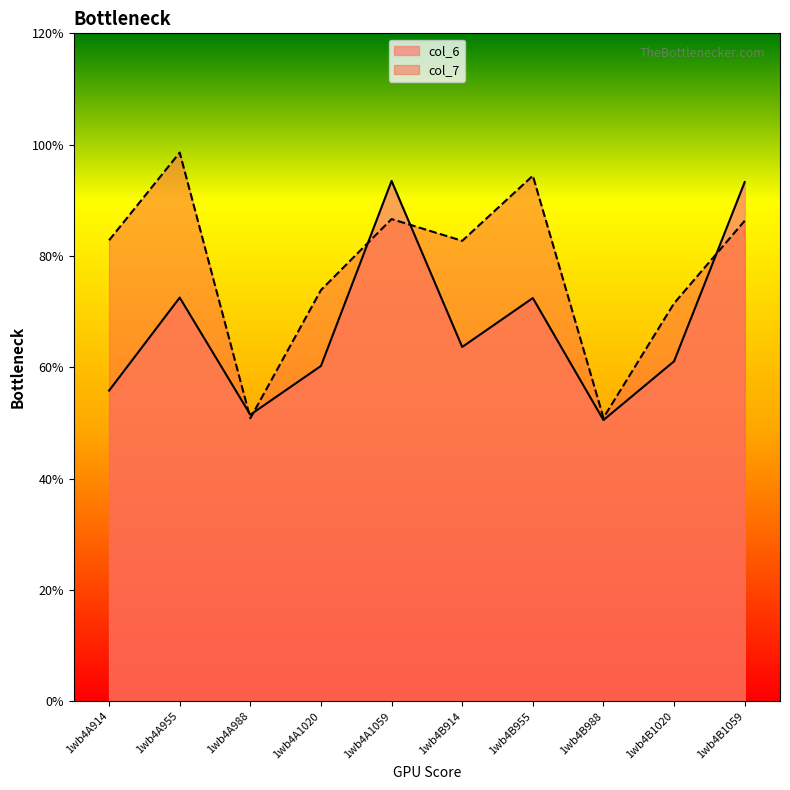

Which series changed the most between 1wb4A1020 and 1wb4B955?

col_7